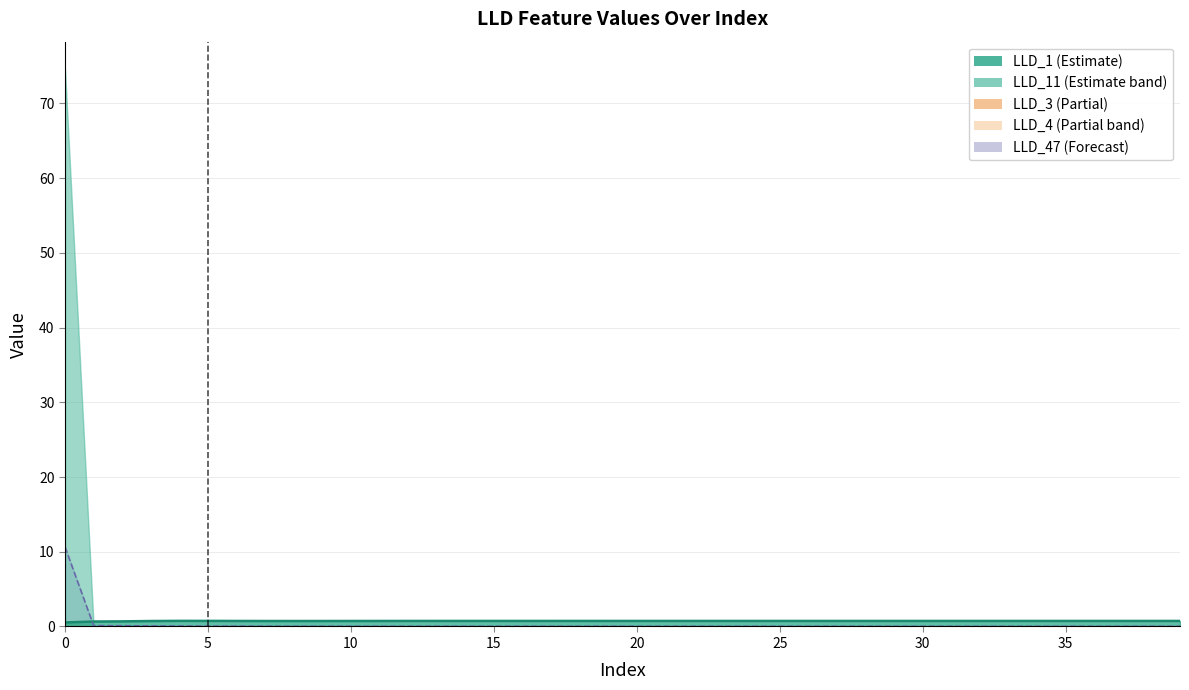

What is the maximum value shown in the chart?

74.5